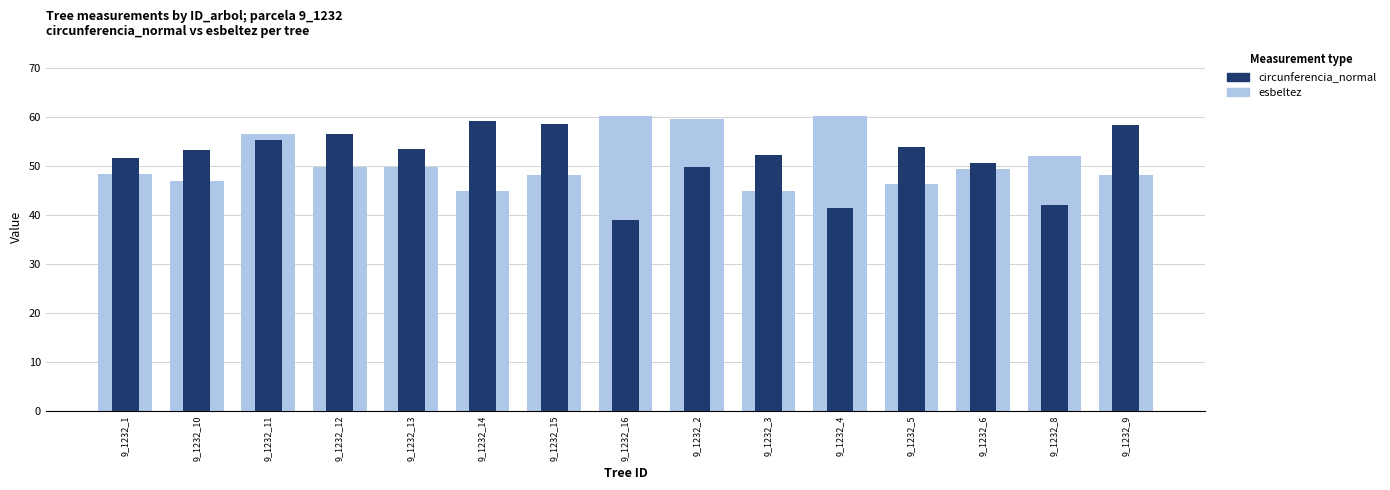

What value does the circunferencia_normal series have at 9_1232_13?

53.4